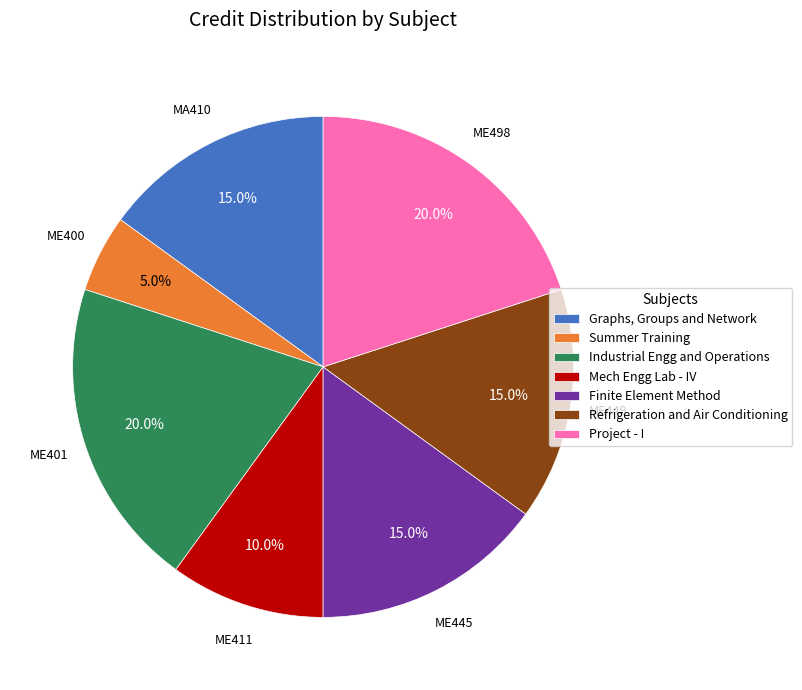

What is the ratio of the value at Refrigeration and Air Conditioning to the value at Mech Engg Lab - IV?

1.5